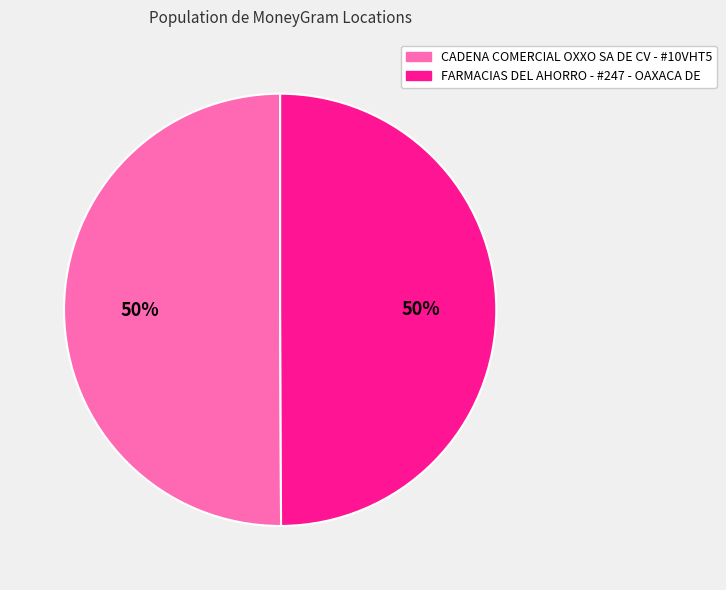

Approximately how many times larger is the value at FARMACIAS DEL AHORRO - #247 - OAXACA DE compared to CADENA COMERCIAL OXXO SA DE CV - #10VHT5?

1.0